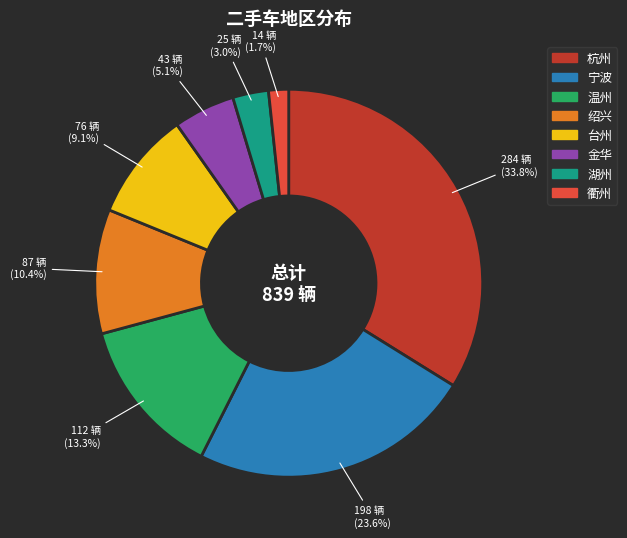

Is 绍兴 the majority of the pie?

No